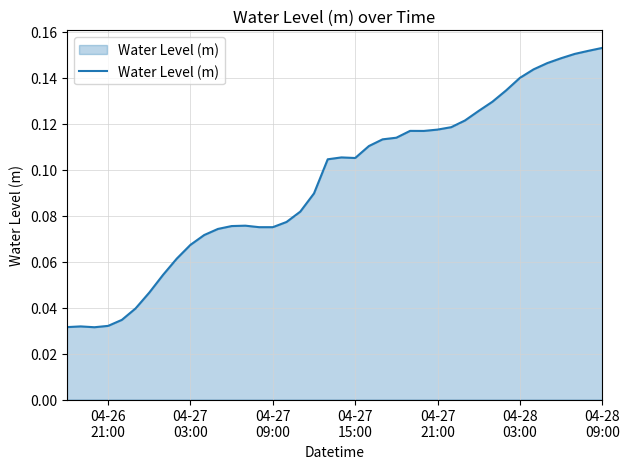

How many interior local valleys (lower than both neighbors) does the data have?

4